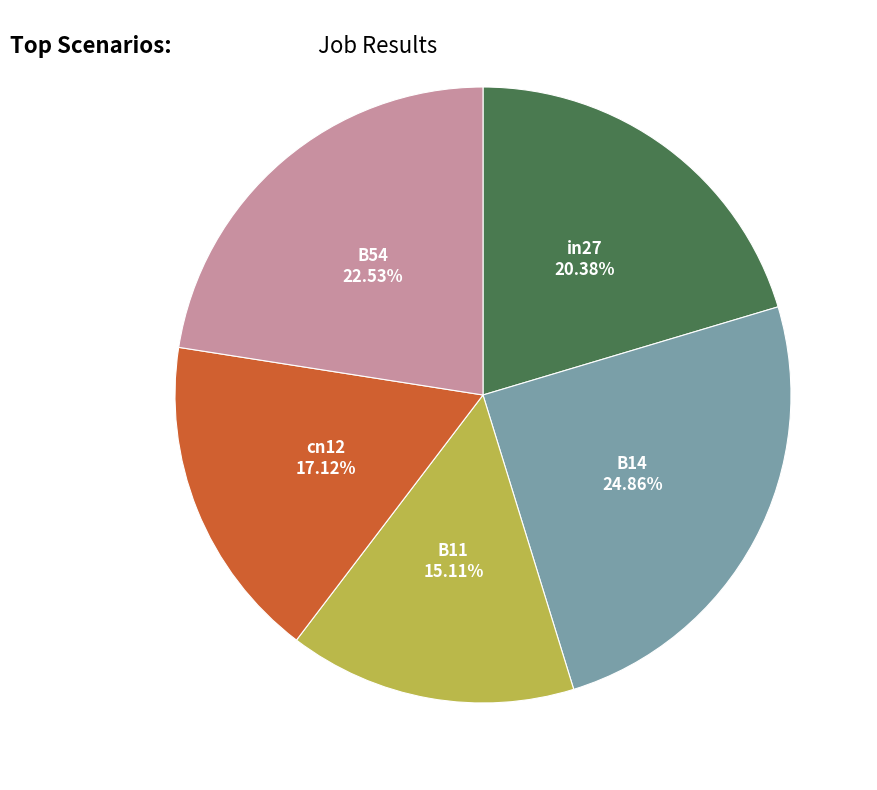

How many slices are in this pie chart?

5